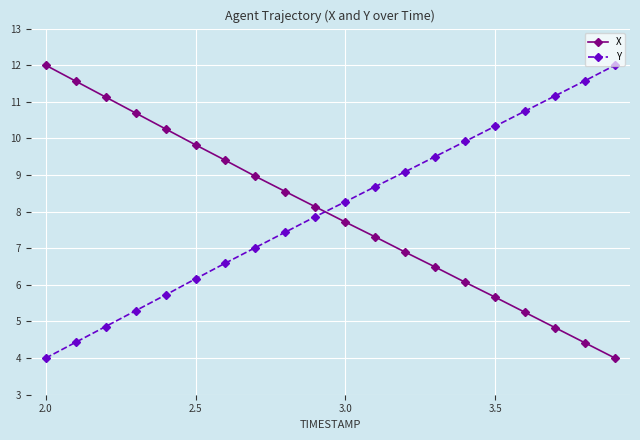

What is the smallest value displayed?

4.0